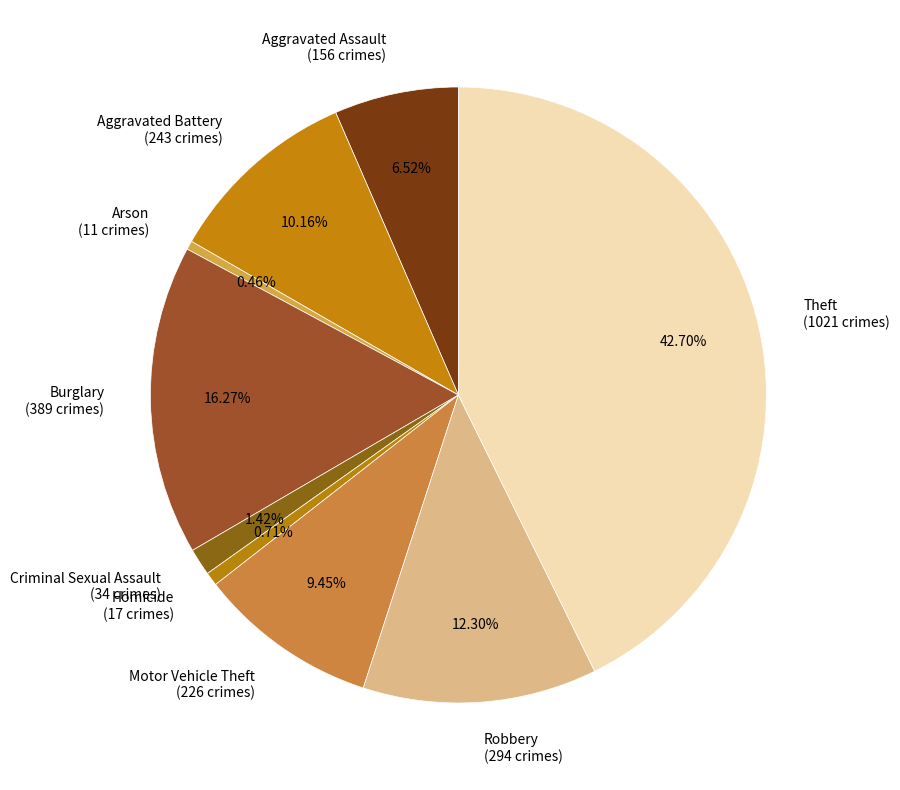

Combined, do Robbery (294 crimes) and Homicide (17 crimes) account for over 50%?

No